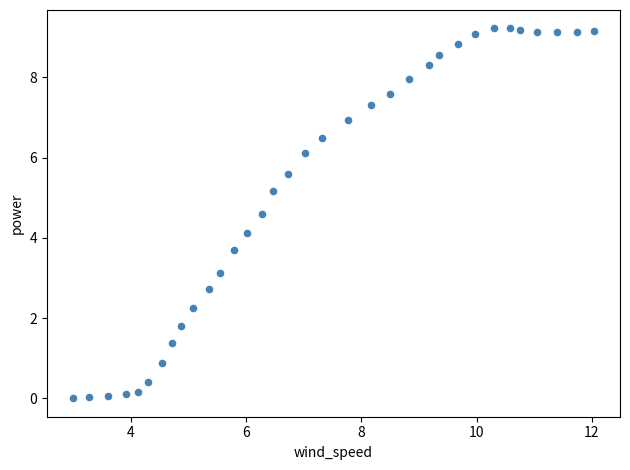

What Y value in the scatter plot is closest to 4?

4.1